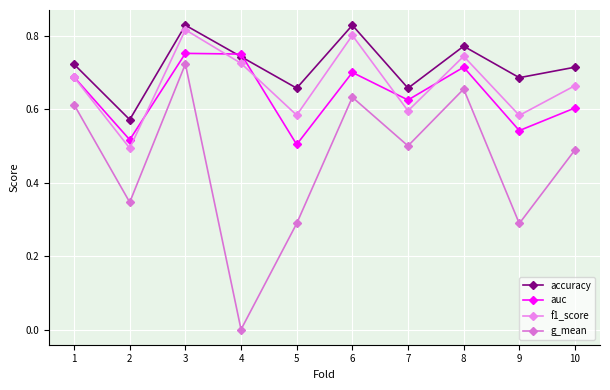

True or false: f1_score has a value of 1.1 at 1.

False